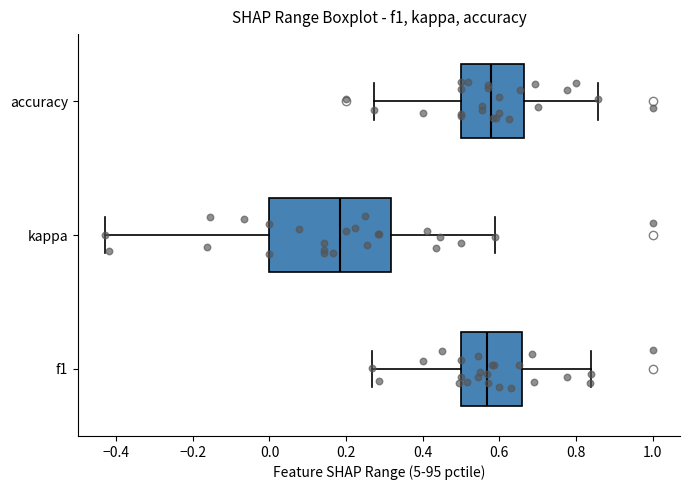

Where is the left edge of the box for kappa on the x-axis? The values are not printed on the chart, so give them approximately, as read against the axis.

0.00